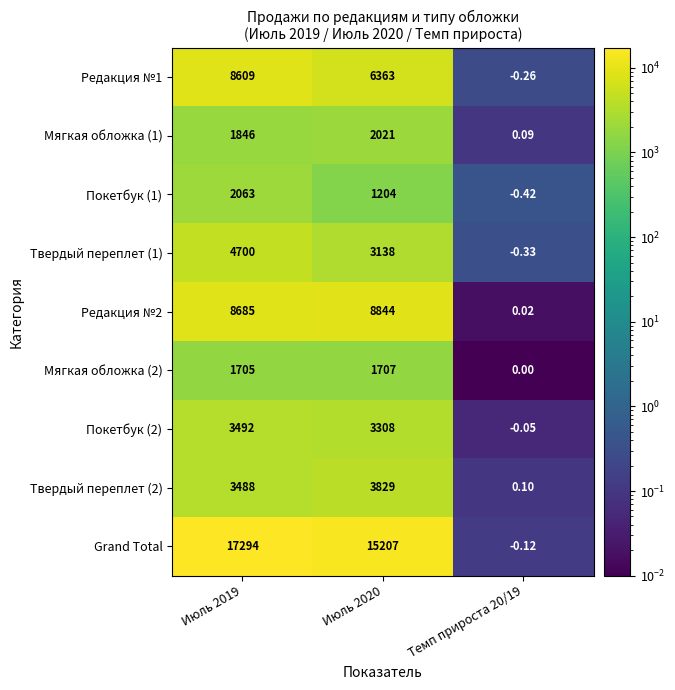

At how many categories does at least one series exceed 2649?

2